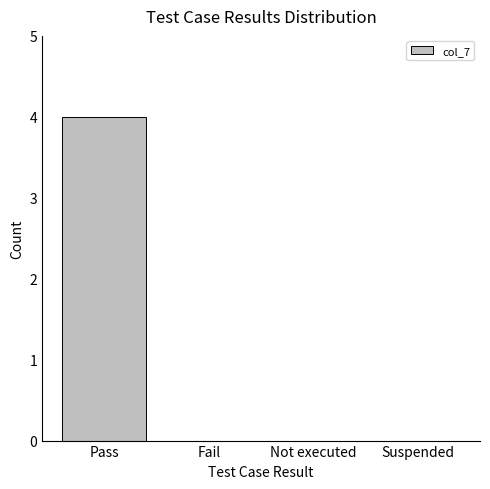

What is the sum of all values?

4